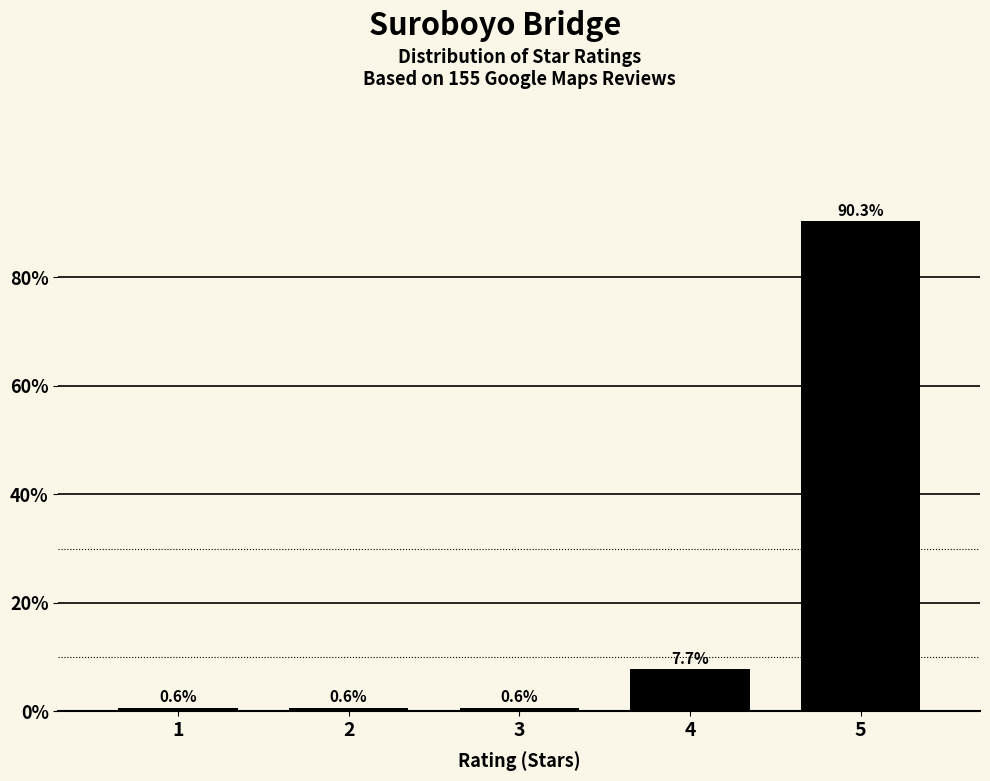

Reading right to left, extract all data points from this chart.

5=90.3	4=7.7	3=0.6	2=0.6	1=0.6